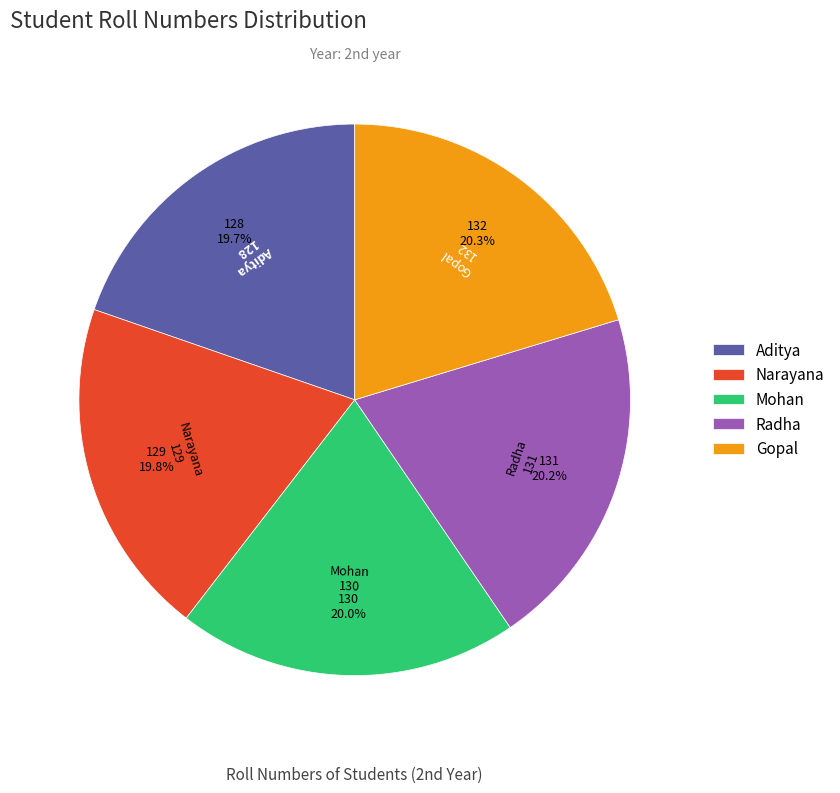

What portion of the pie excludes Aditya?

80.3%